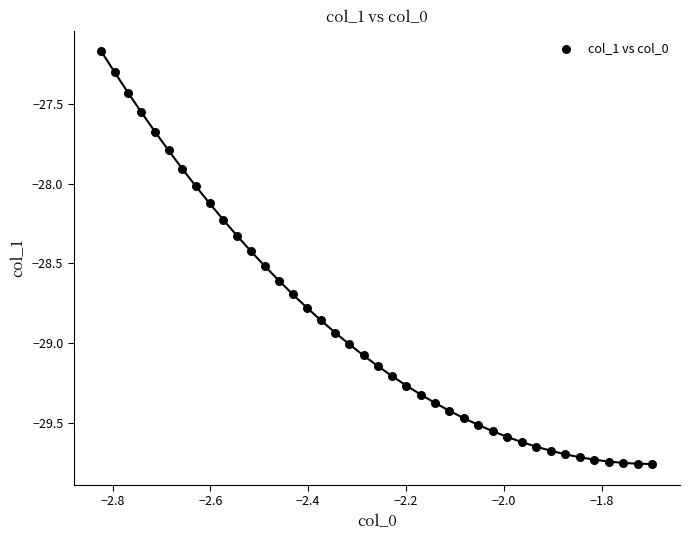

What is the range of X values (max minus min)?

1.1